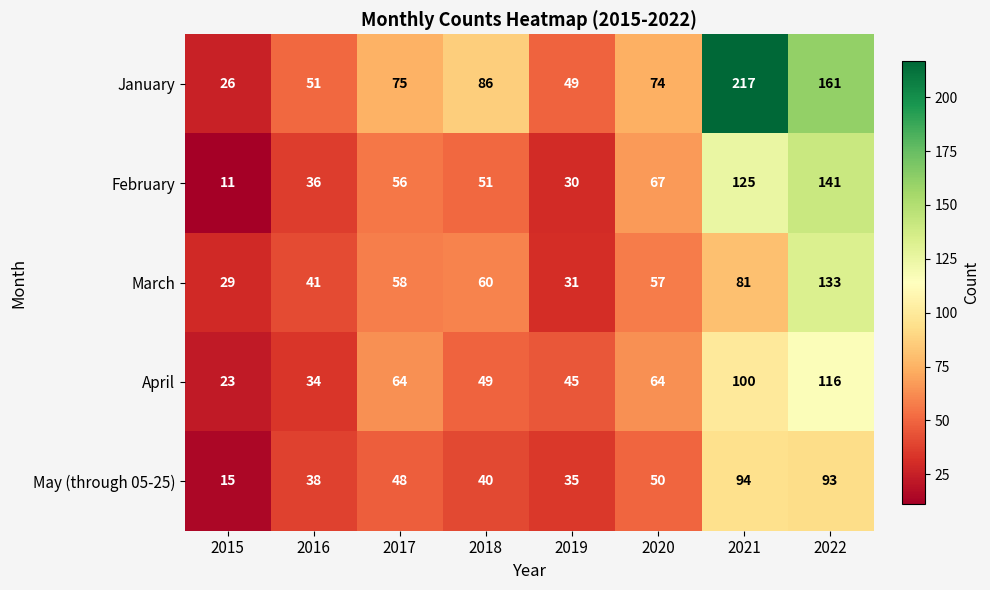

Count the number of categories in the chart.

8